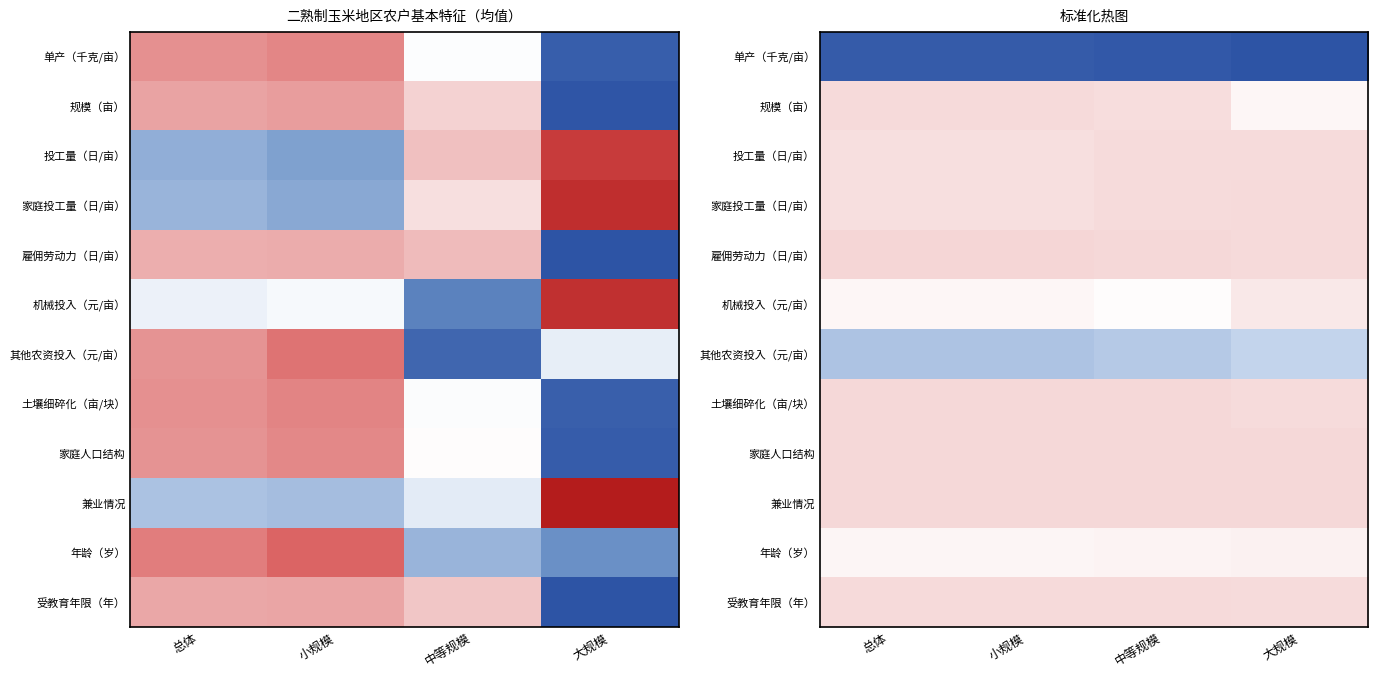

What is the greatest value displayed?

3.1